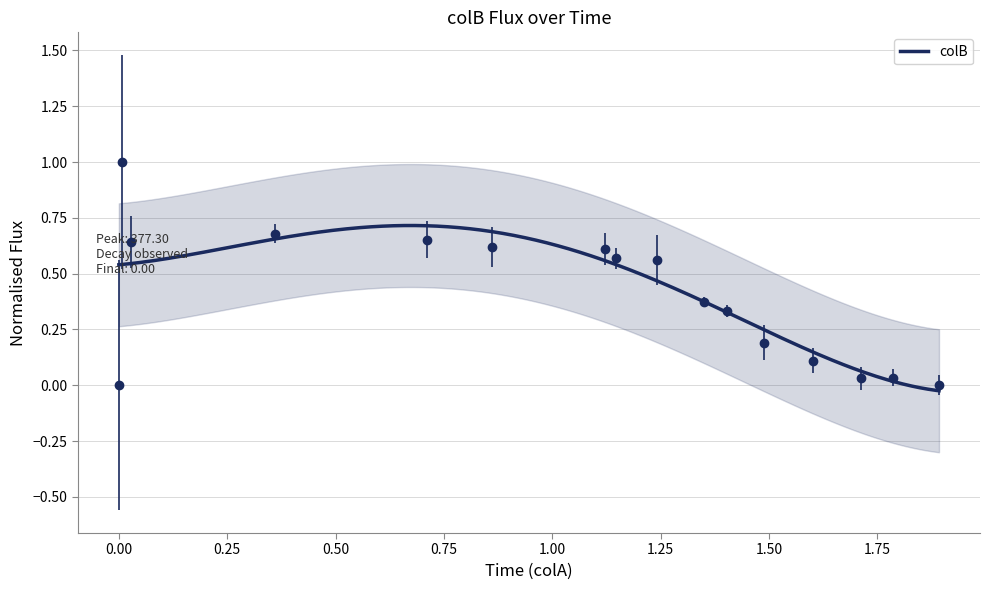

Is it true that the value at 1.892 is 0.5?

False